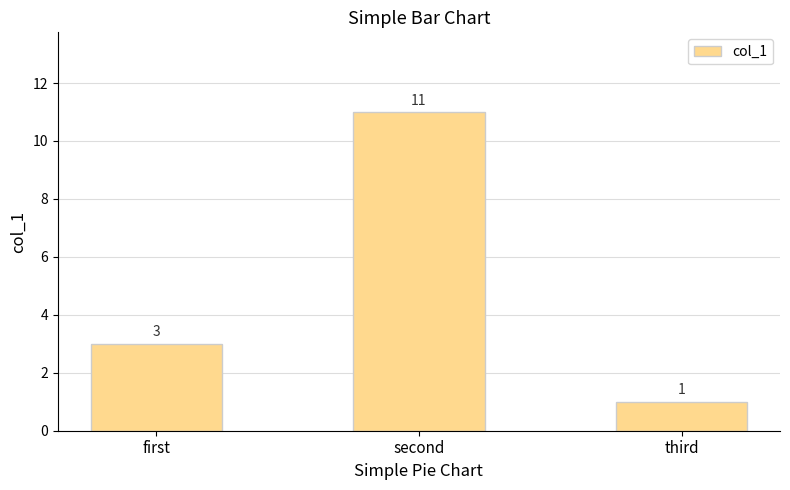

How many bars are there in total?

3